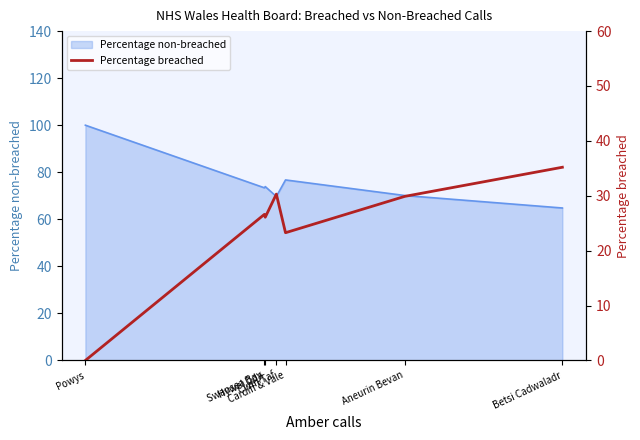

Is it true that the value at Cwm Taf is 53.4?

False